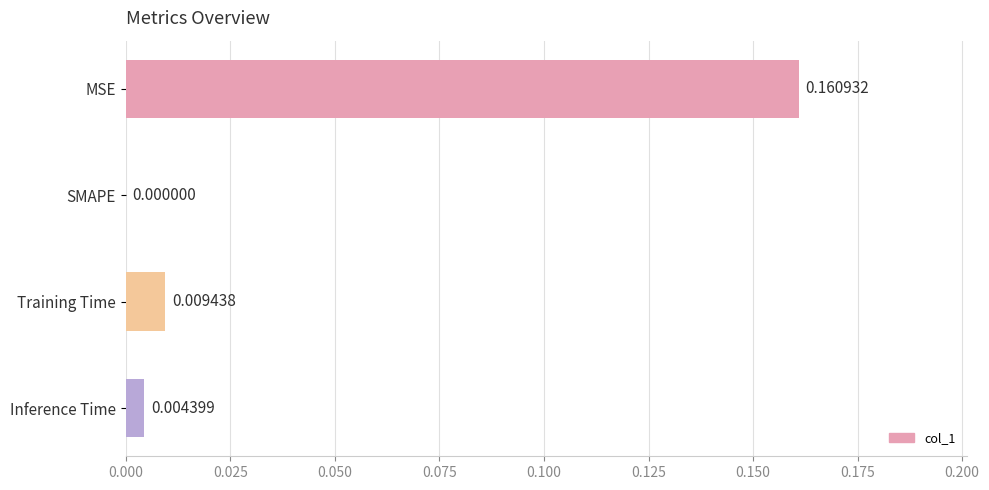

How many values are above zero?

3